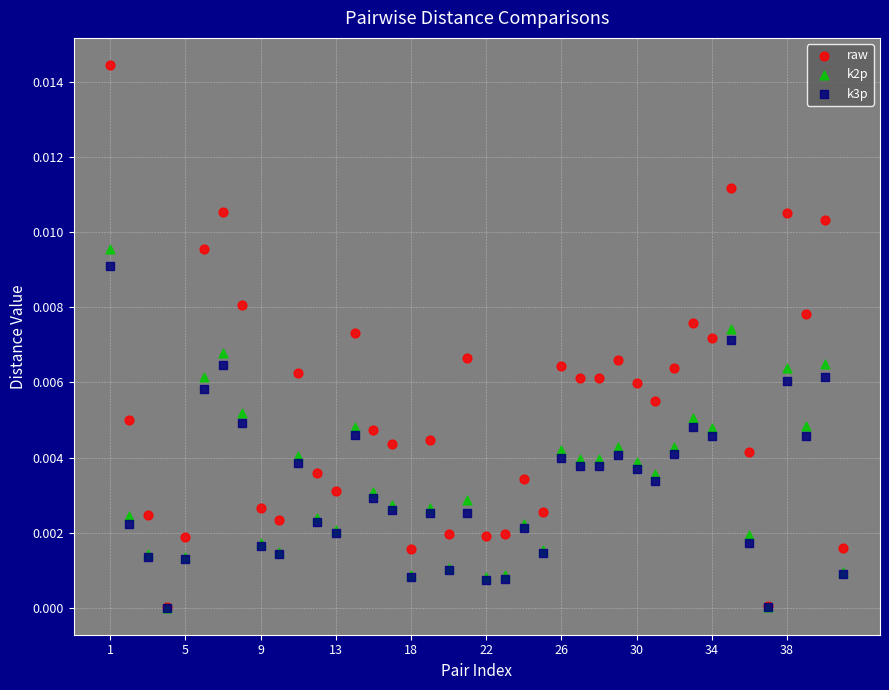

What are all the series names shown in the legend?

raw, k2p, k3p